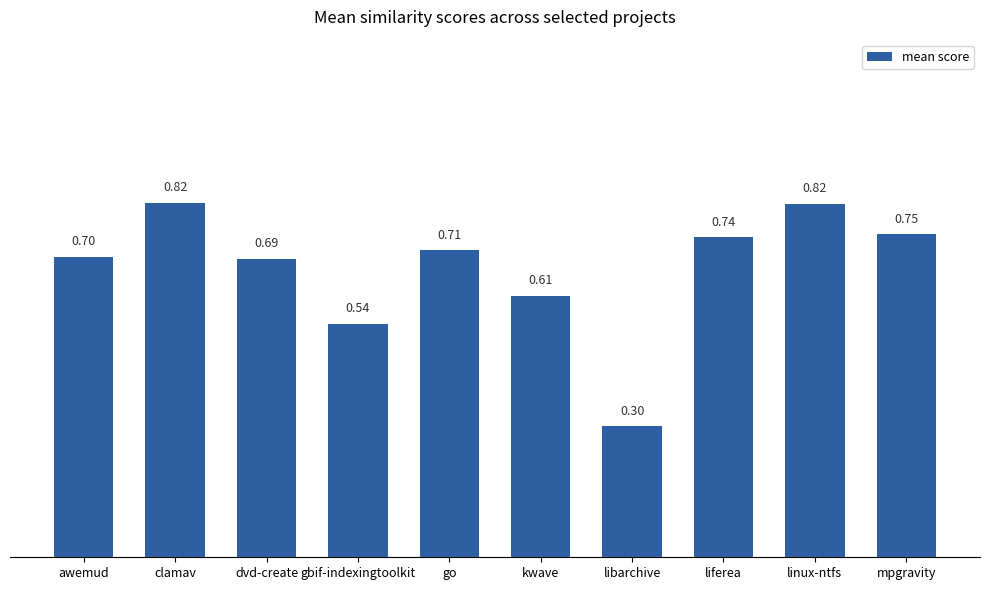

What is the average value?

0.7